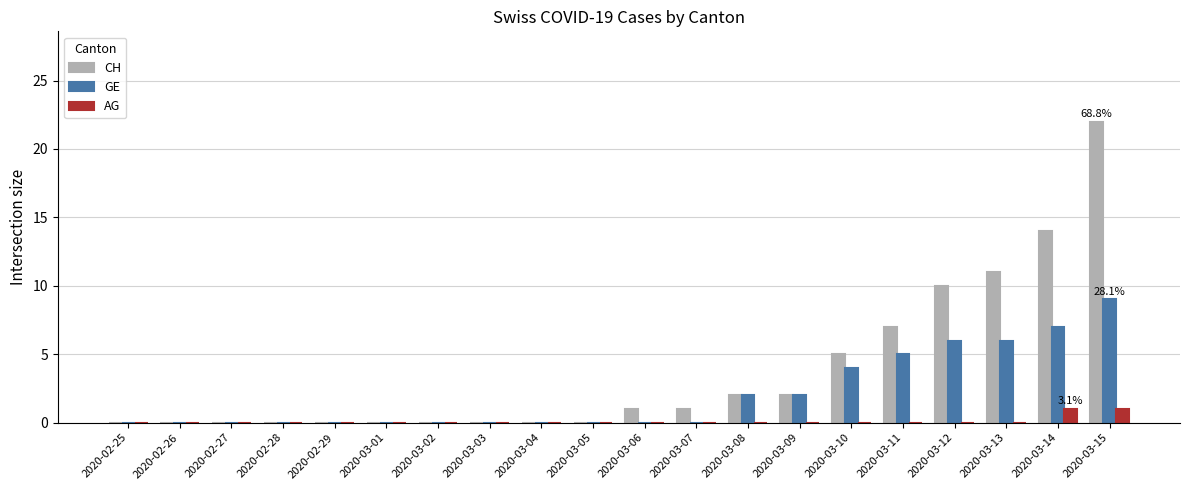

How many series are shown in this chart?

3